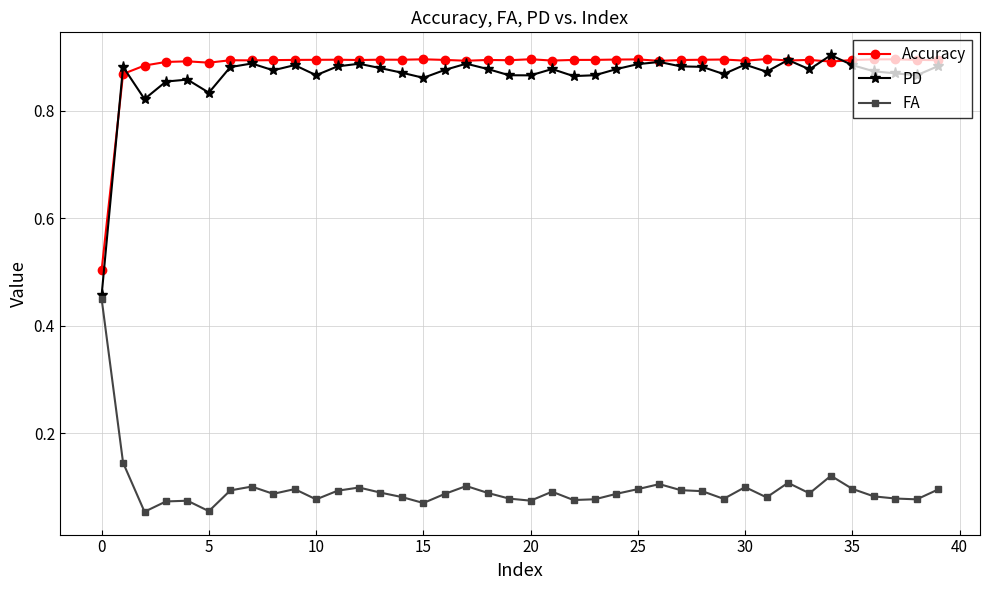

True or false: FA has more than 0 points higher than both neighbors.

True